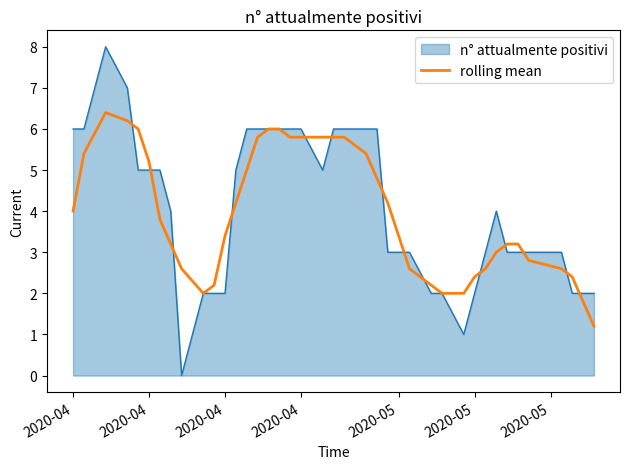

What is the greatest value displayed?

8.0